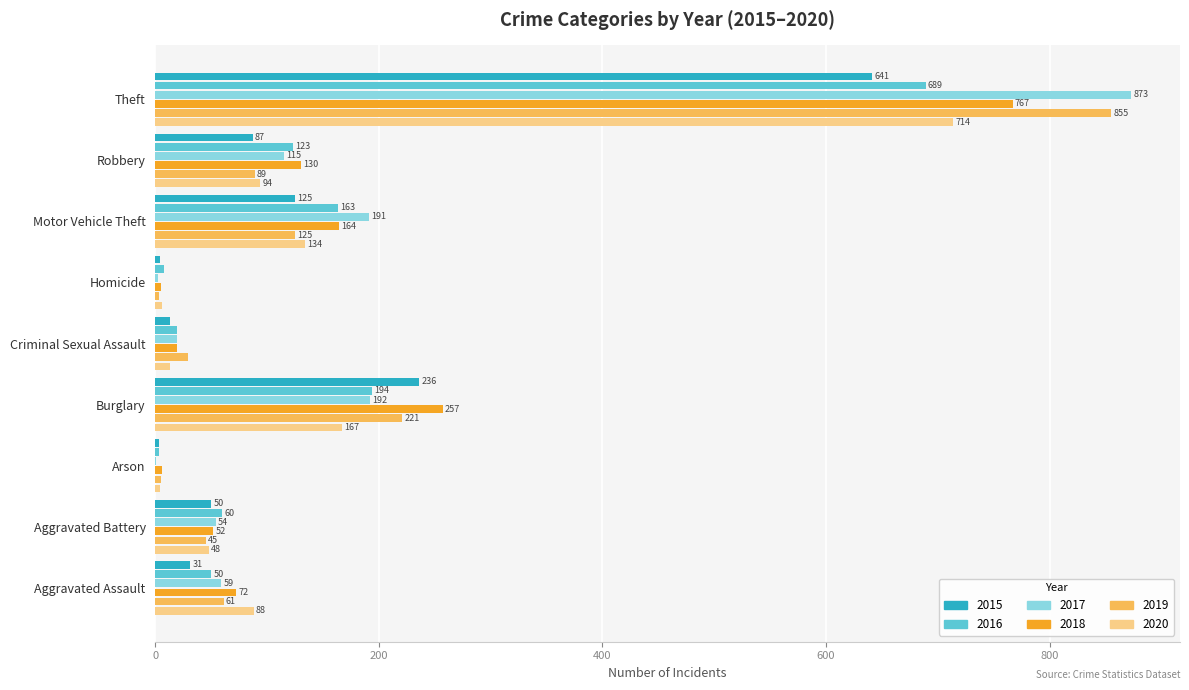

Is the value of 2016 at Criminal Sexual Assault greater than the value of 2019 at Theft?

No